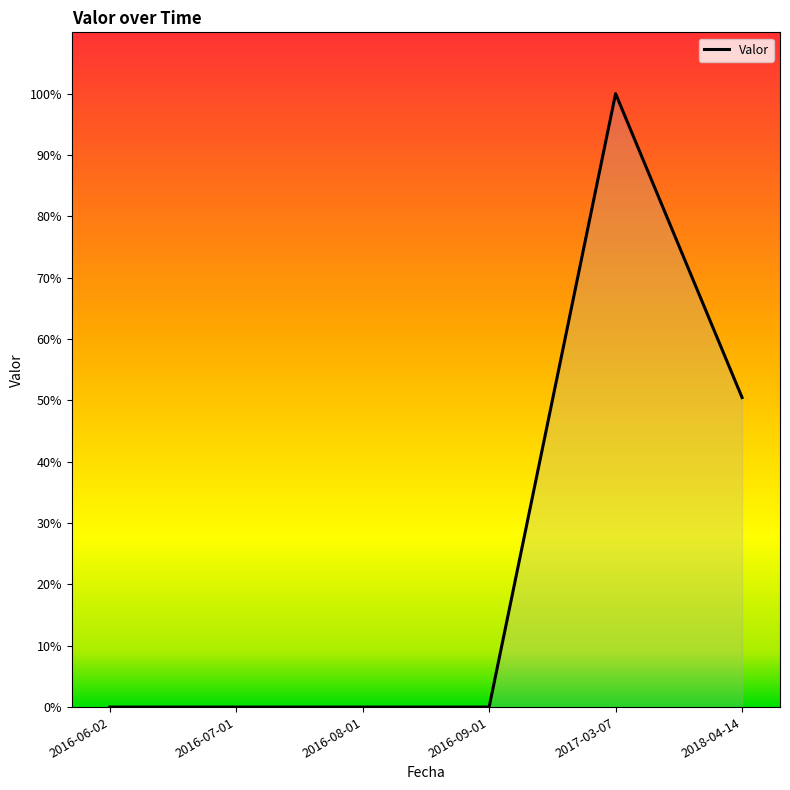

Does the chart display data point markers on the line(s)?

No